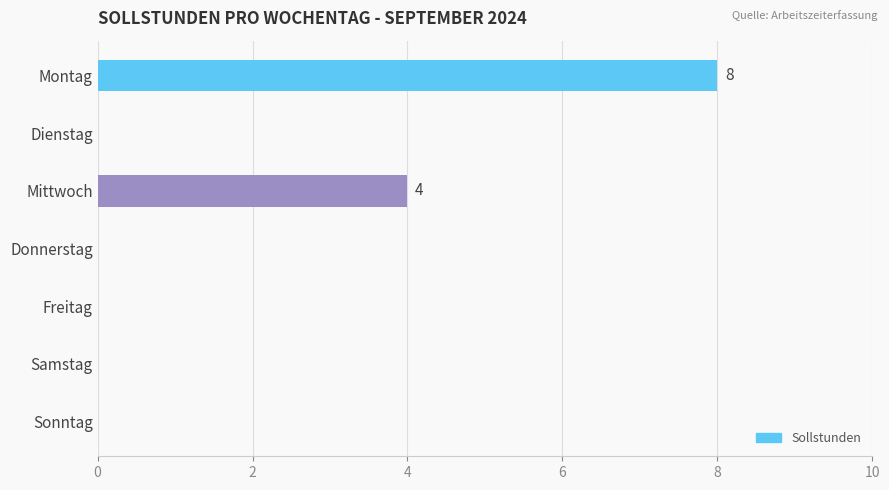

What is the sum of all values?

12